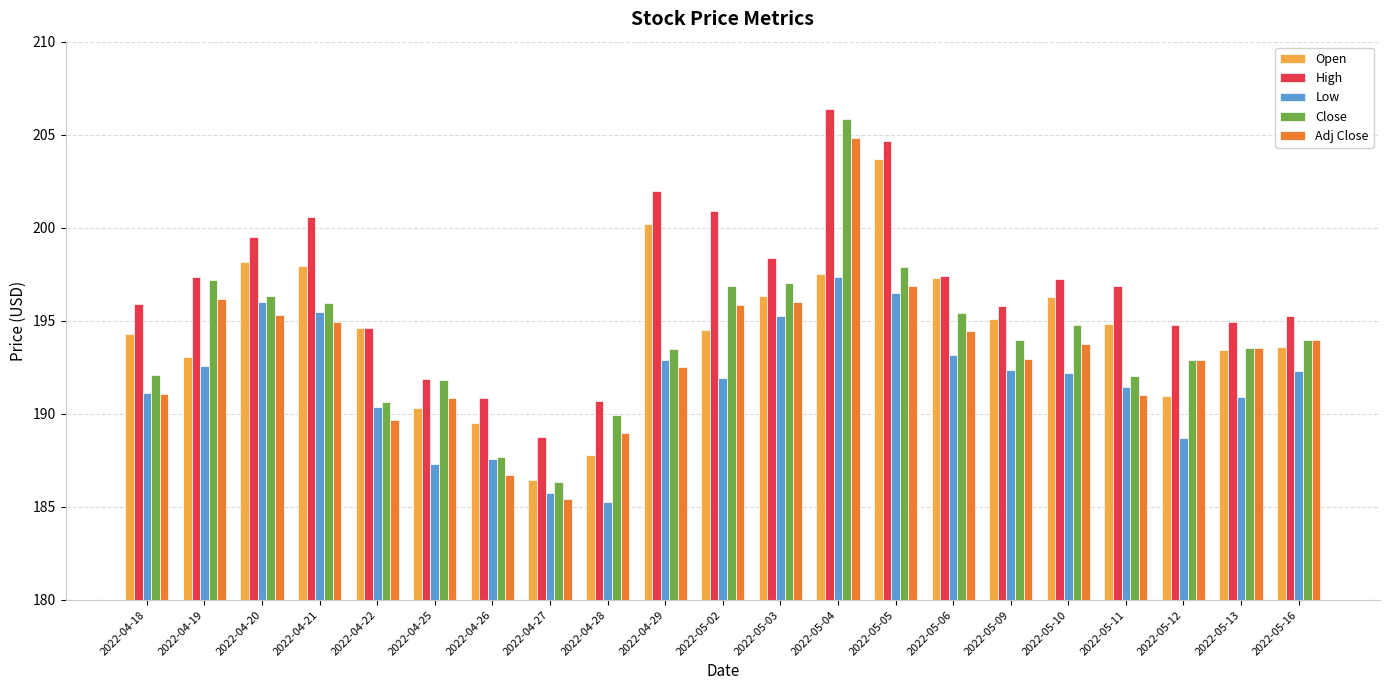

Are the bars horizontal?

No